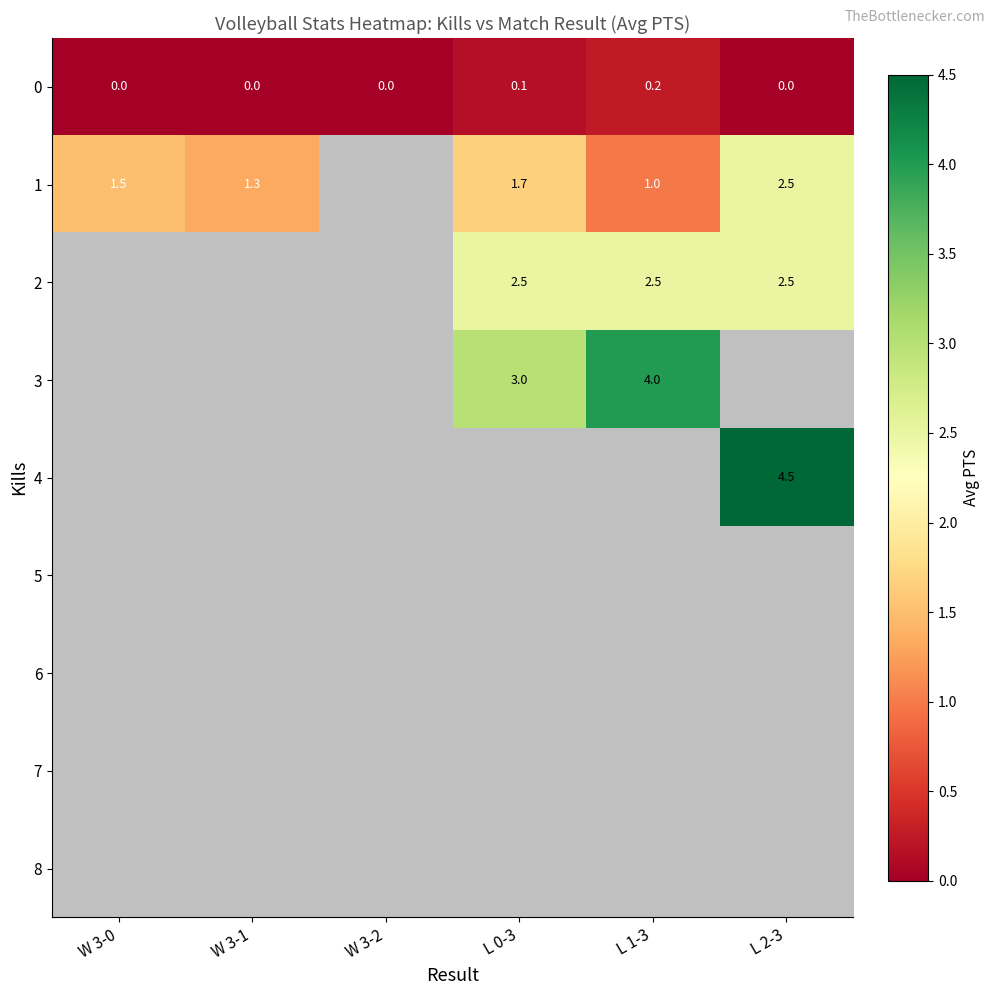

Count the number of data series in this chart.

9